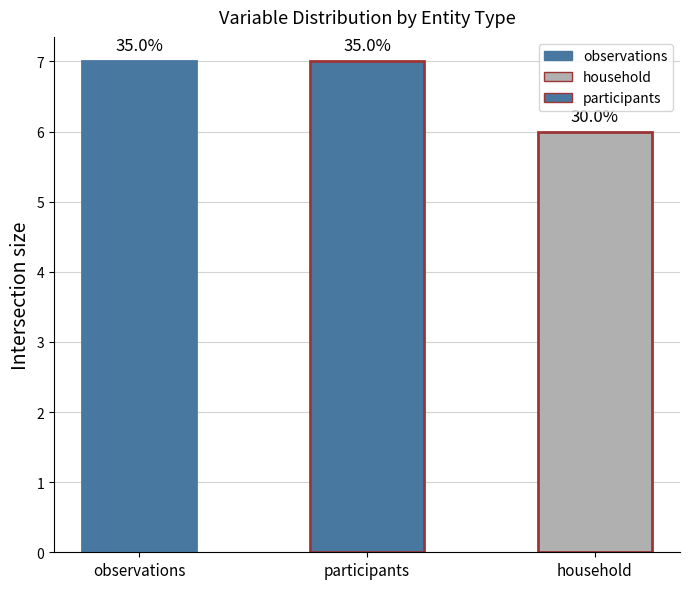

Are the bars horizontal?

No